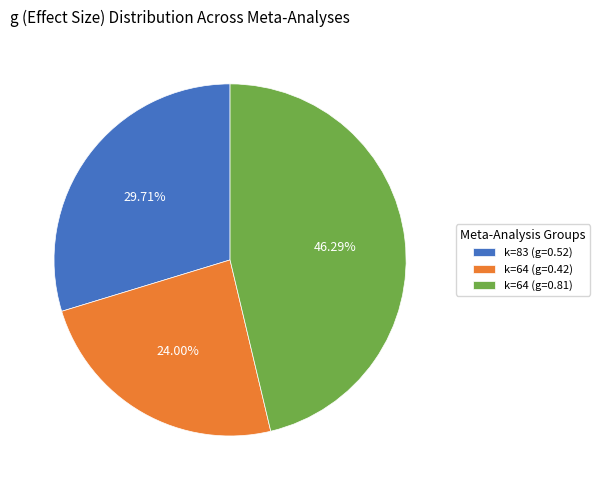

Which has a higher value, k=64 (g=0.42) or k=83 (g=0.52)?

k=83 (g=0.52)